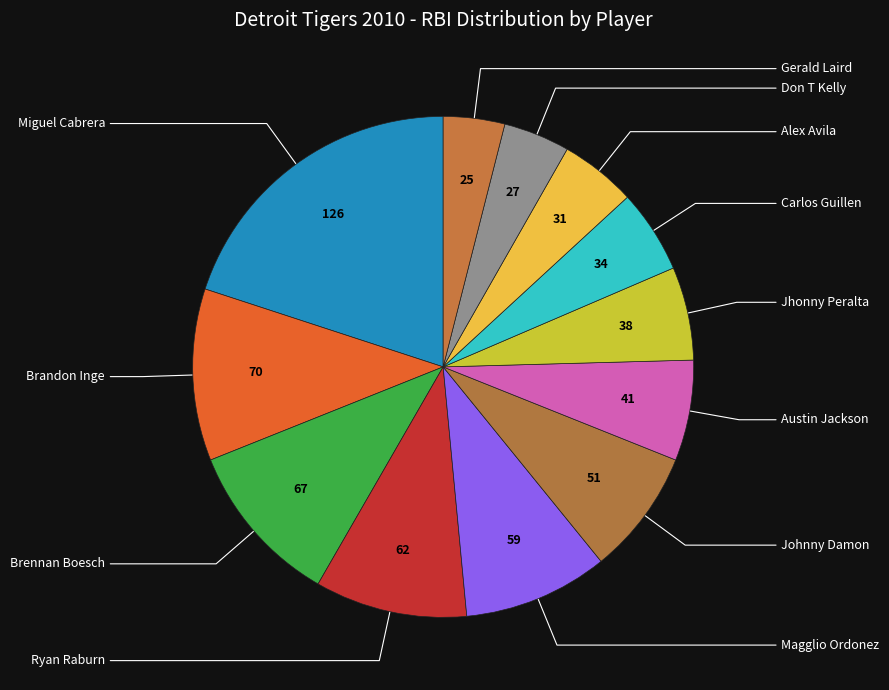

How many slices are in this pie chart?

12